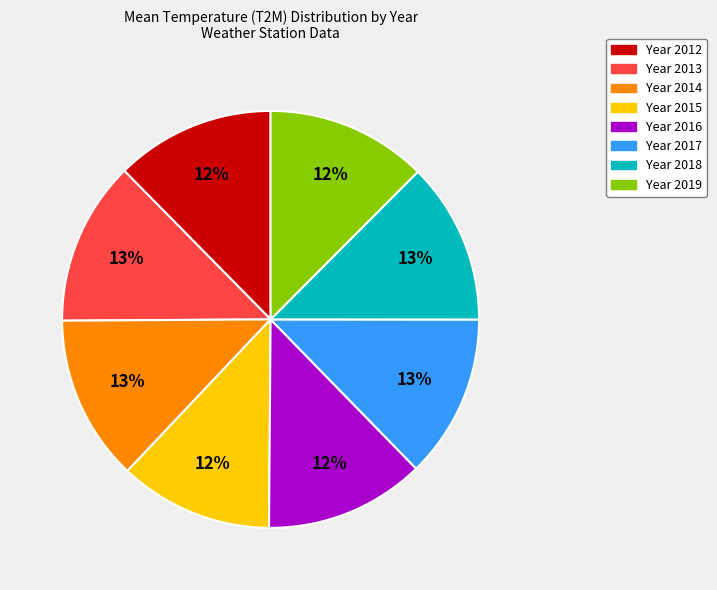

Is there a majority slice in this chart?

No